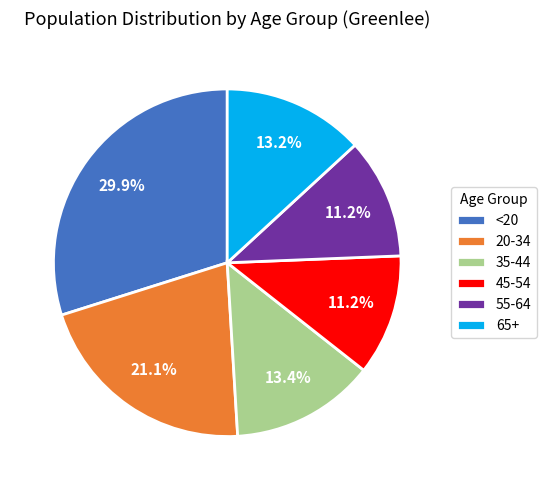

To the nearest percent, what percentage of the pie is <20?

30%